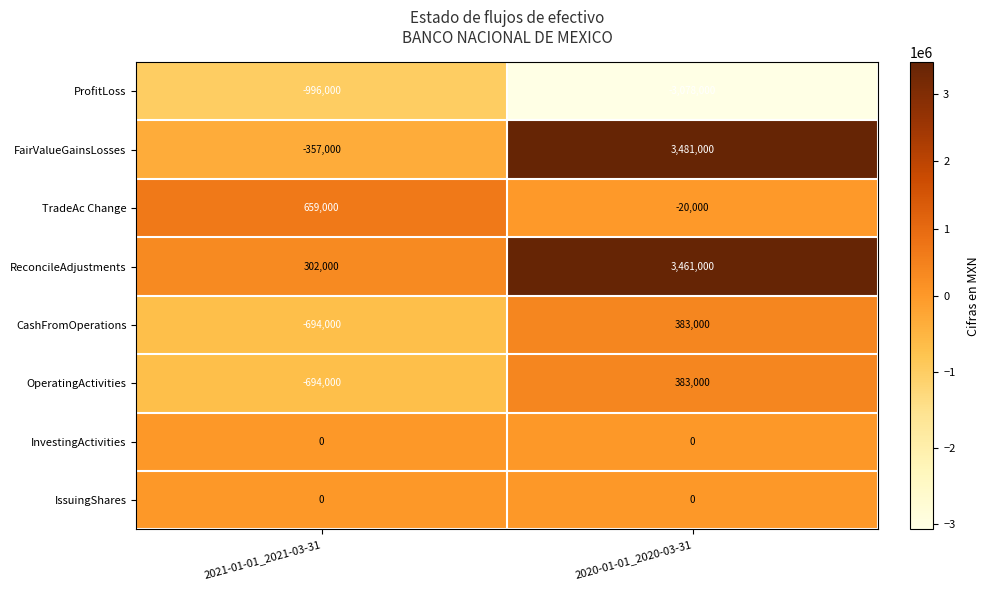

Reading right to left, extract all data points from this chart.

ProfitLoss: -3078000	-996000
FairValueGainsLosses: 3481000	-357000
TradeAc Change: -20000	659000
ReconcileAdjustments: 3461000	302000
CashFromOperations: 383000	-694000
OperatingActivities: 383000	-694000
InvestingActivities: 0	0
IssuingShares: 0	0